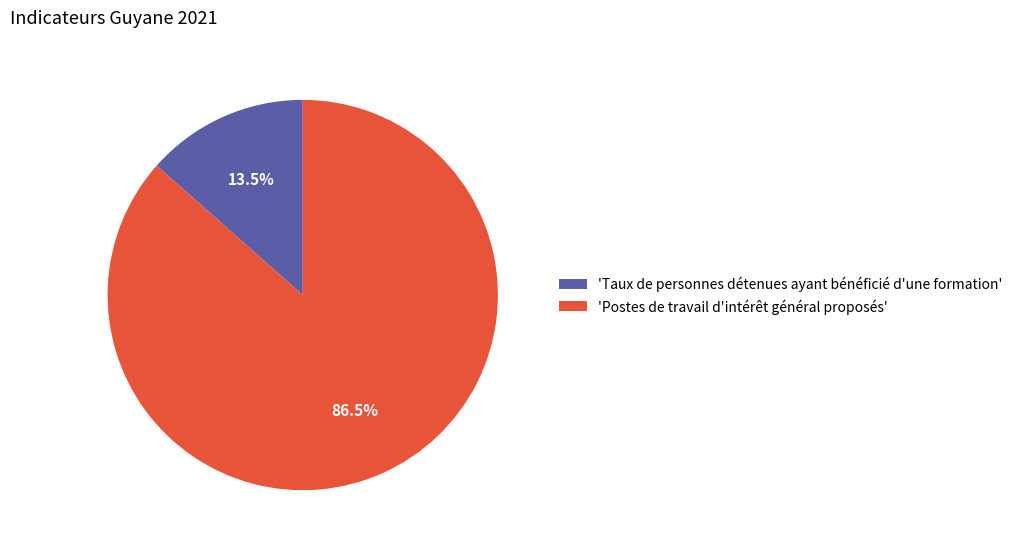

To the nearest percent, what is the difference between the largest and smallest slice percentages?

73%